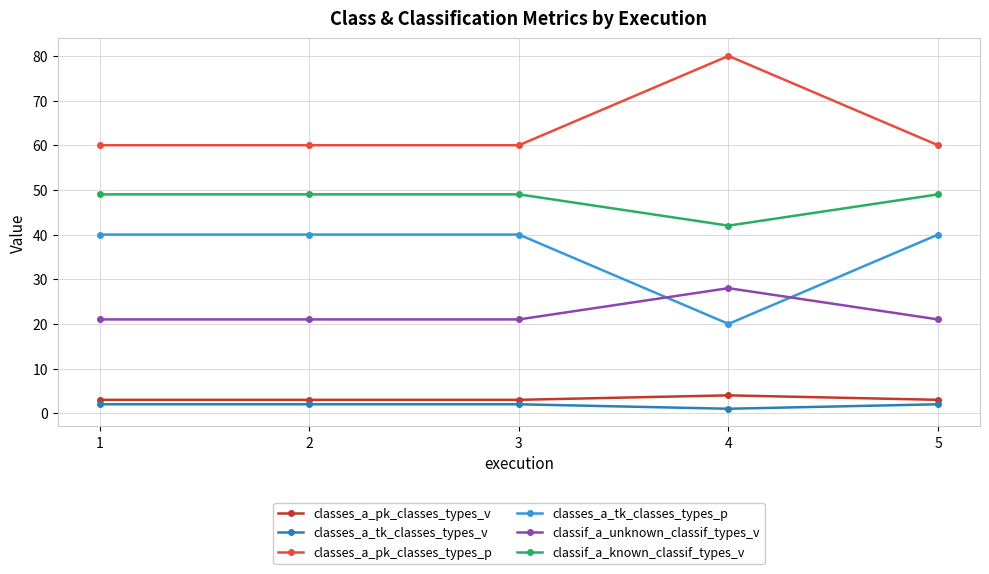

Is the value of classes_a_tk_classes_types_p at 2 greater than the value of classes_a_pk_classes_types_p at 3?

No